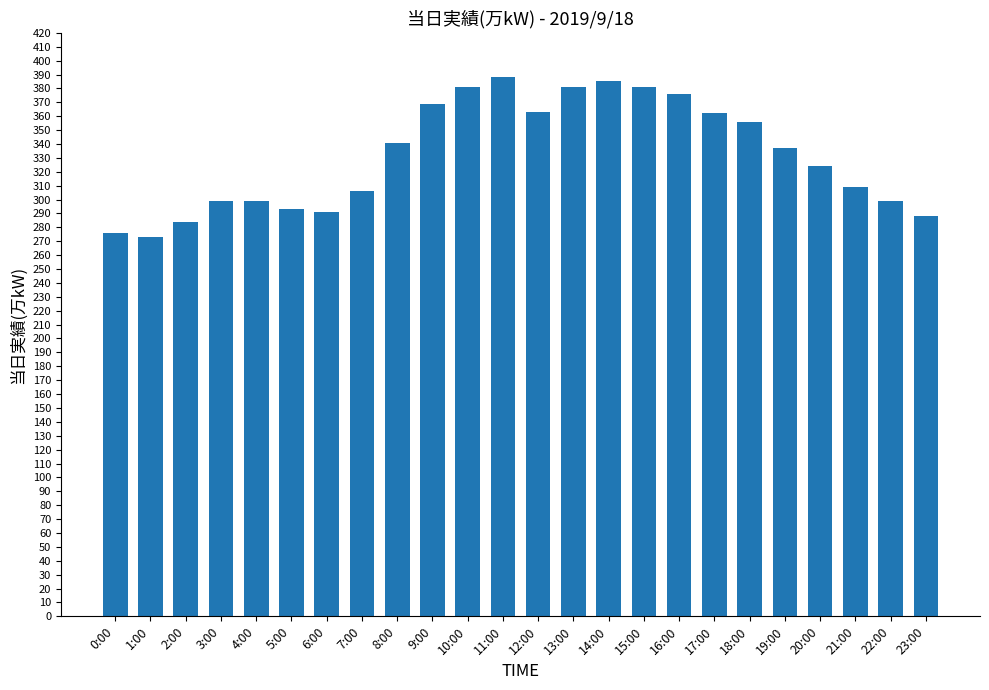

What is the greatest value displayed?

388